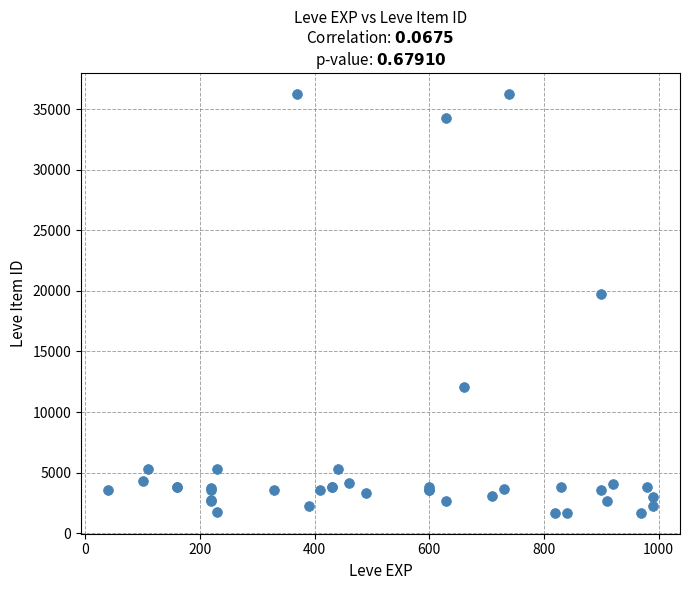

What Y value in the scatter plot is closest to 18967?

19744